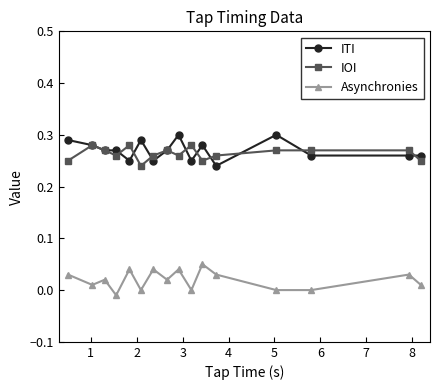

Is this an area chart (filled region under the line)?

No